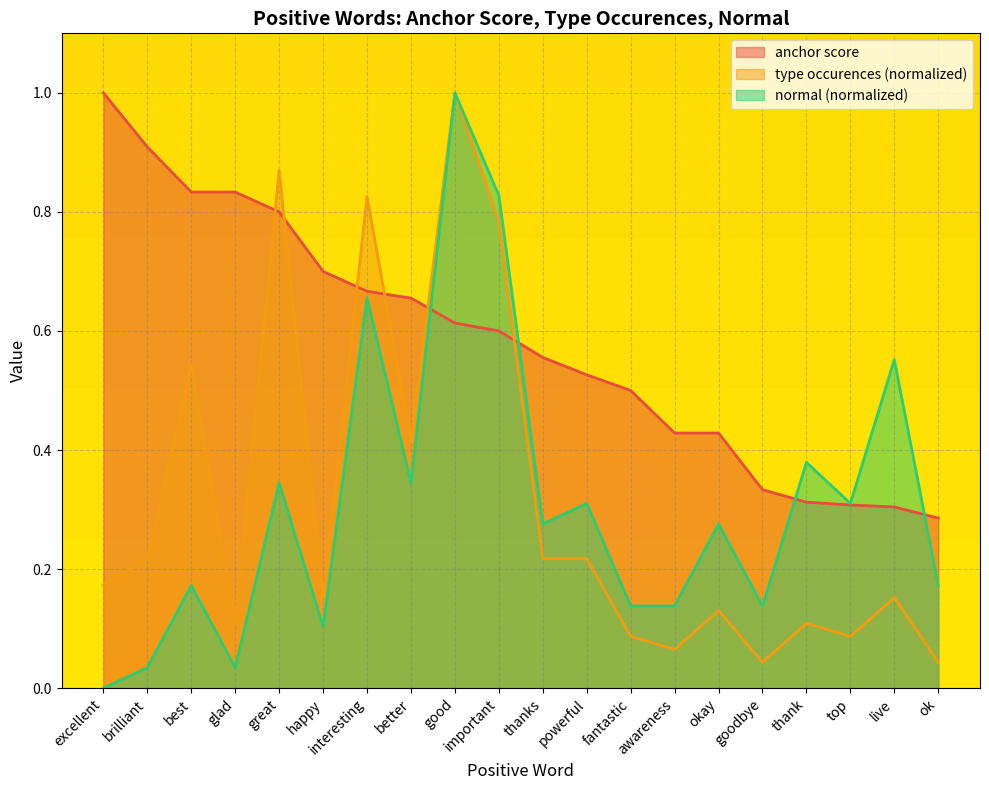

What is the minimum value for anchor score?

0.3